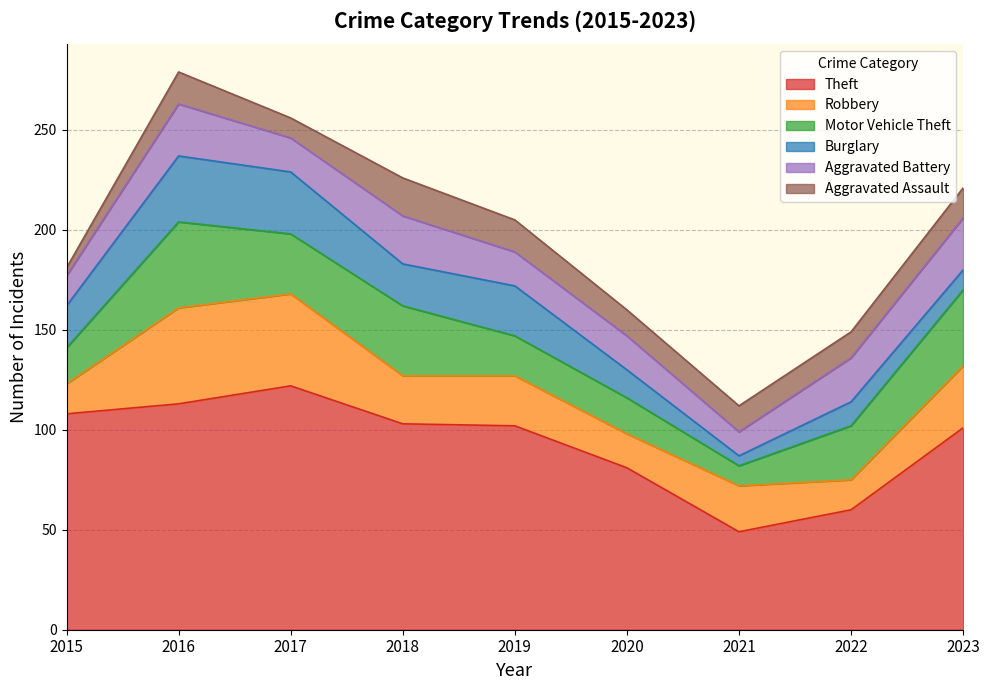

True or false: Theft and Burglary intersect in this chart.

False